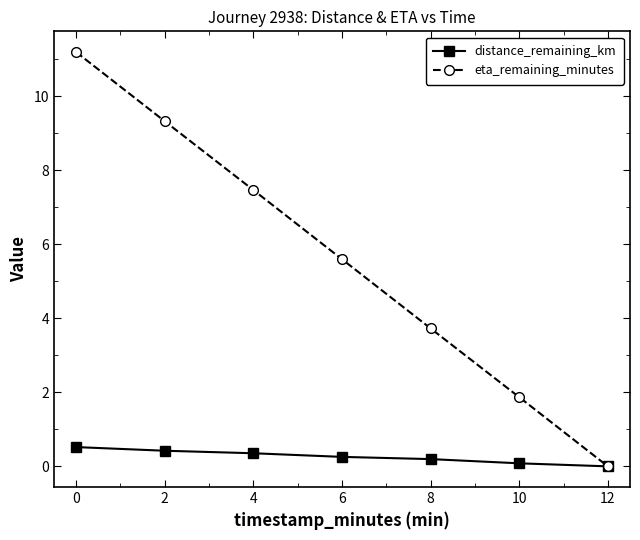

Reading left to right, extract all data points from this chart.

distance_remaining_km: 0=0.5	2=0.4	4=0.4	6=0.3	8=0.2	10=0.1	12=0.0
eta_remaining_minutes: 0=11.2	2=9.3	4=7.5	6=5.6	8=3.7	10=1.9	12=0.0